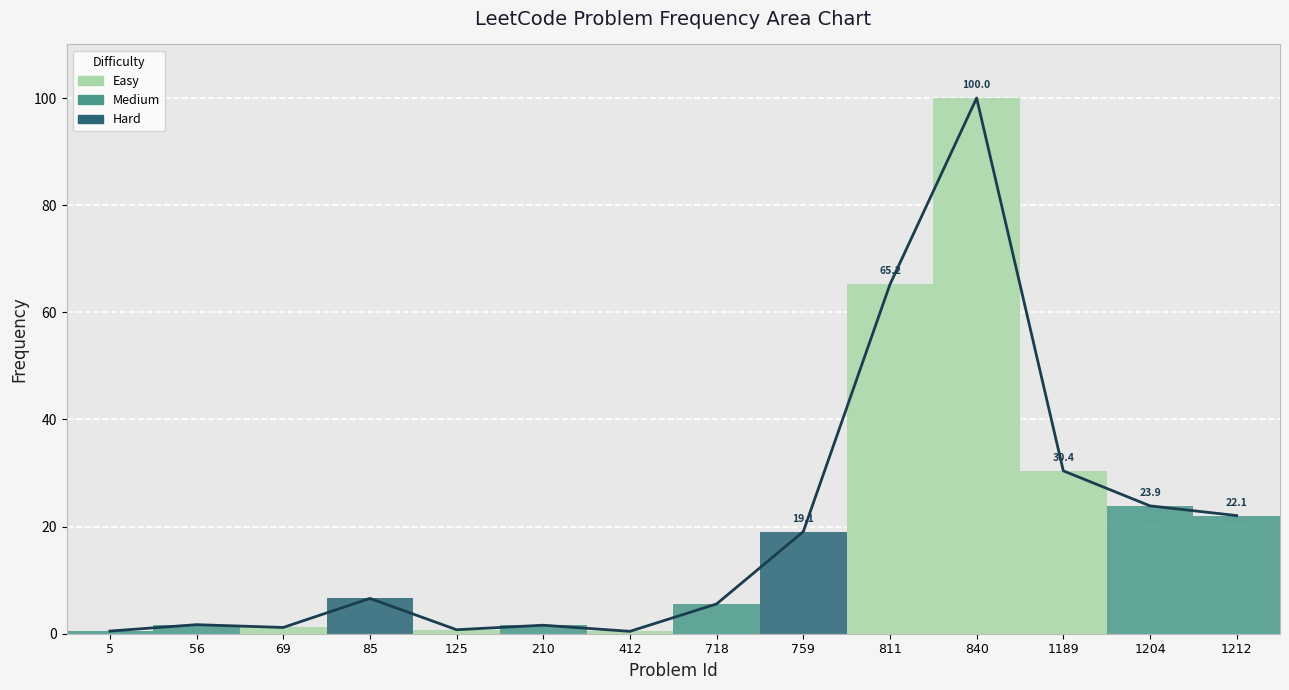

Between 5 and 718, which is larger?

718